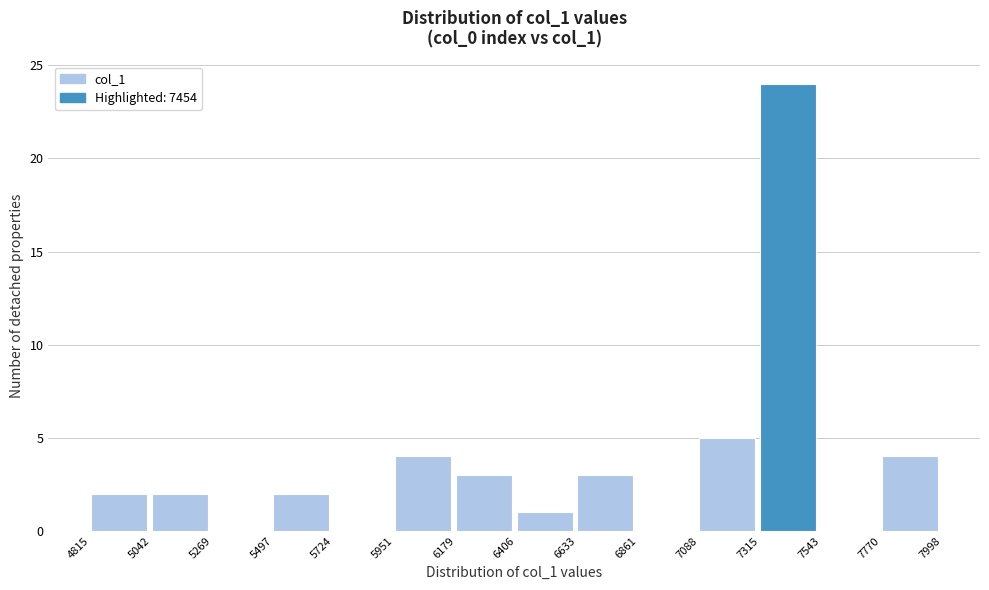

How tall is the bar that spans 6179 to 6406 on the x-axis? The values are not printed on the chart, so give them approximately, as read against the axis.

3